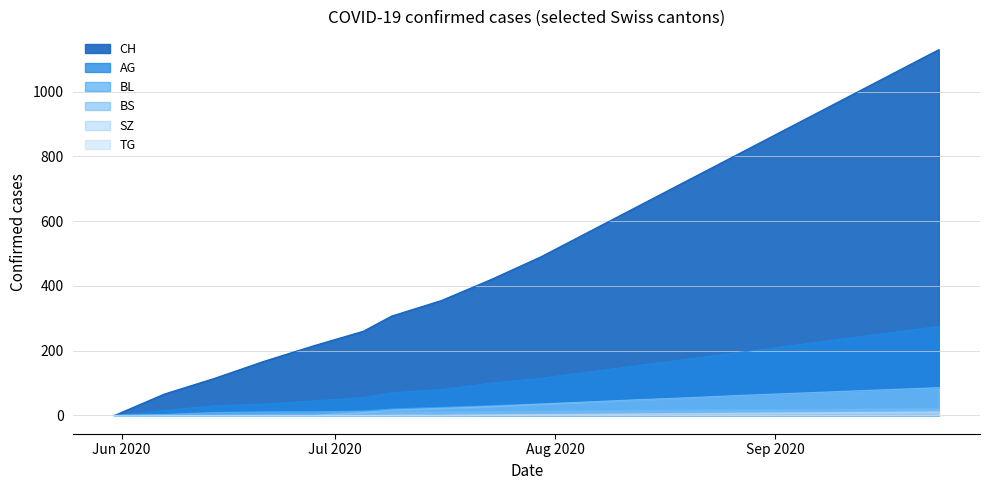

True or false: BS has a value of 6 at 17.

False